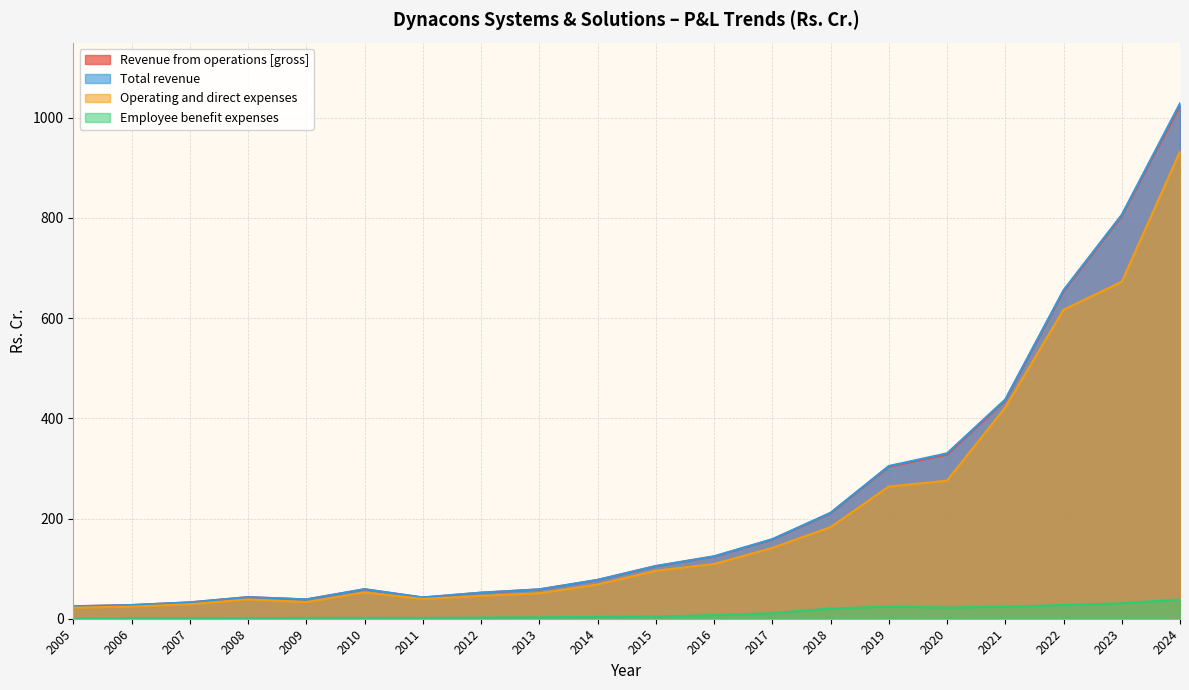

What is the sum of all Revenue from operations [gross] values?

4604.1